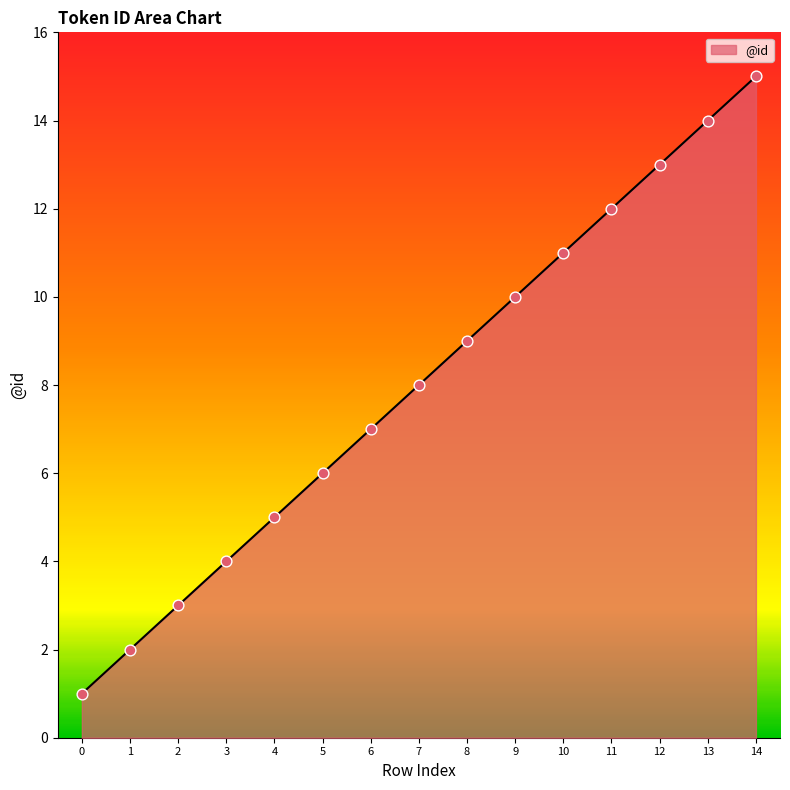

Which has a higher value, 14 or 12?

14